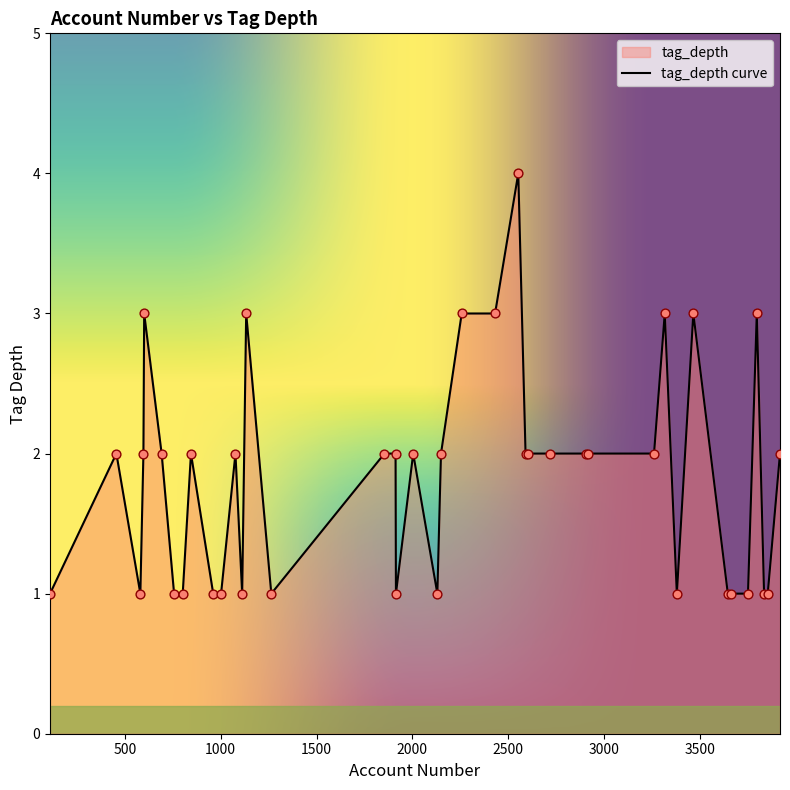

What is the change in value from 2552 to 802?

-3